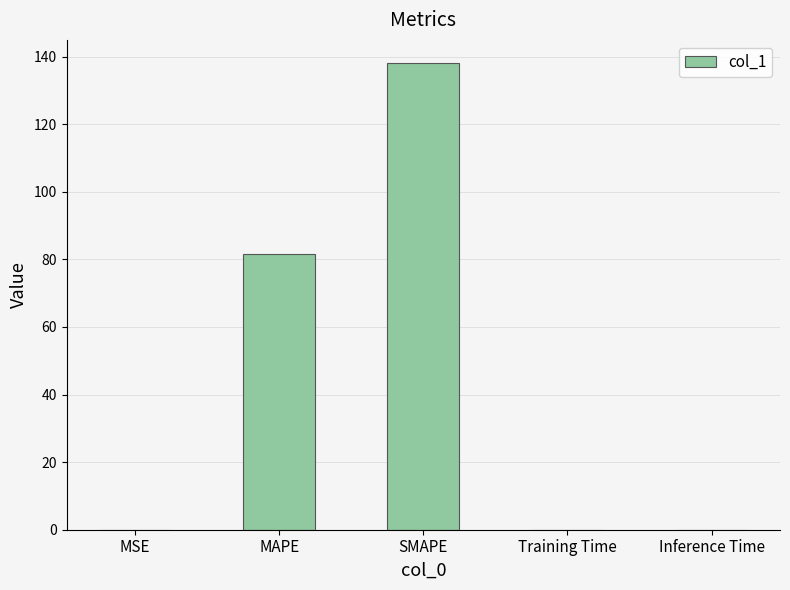

Which has a higher value, Training Time or SMAPE?

SMAPE